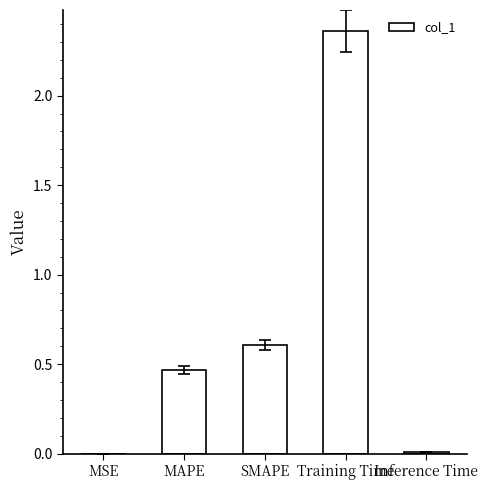

Which label corresponds to the largest value in the chart?

Training Time